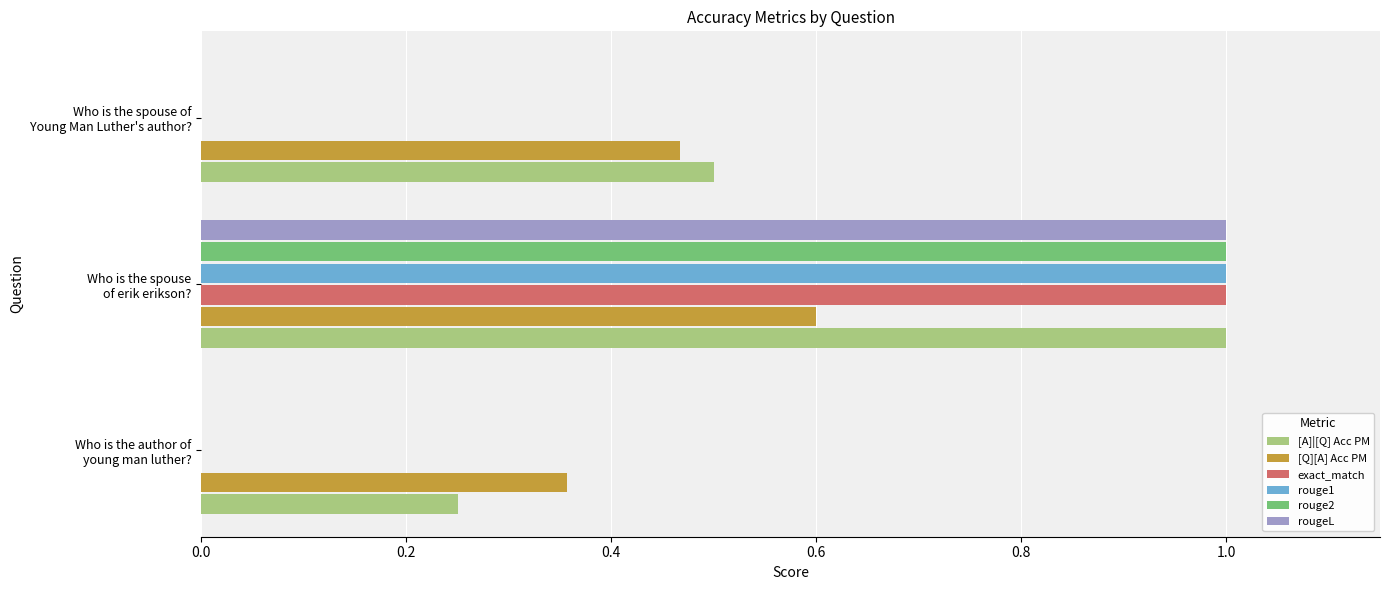

Which series has the largest total across all categories?

[A]|[Q] Acc PM